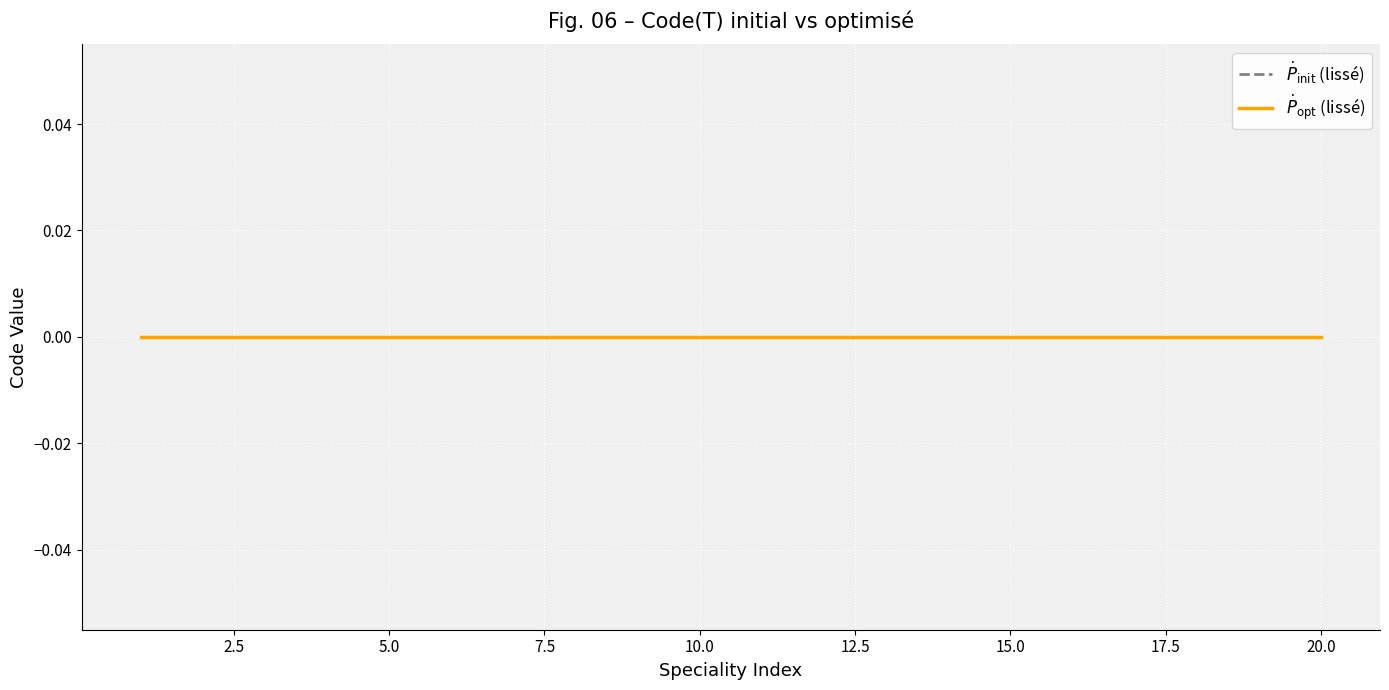

At which label does Code (optimised) reach its peak?

19